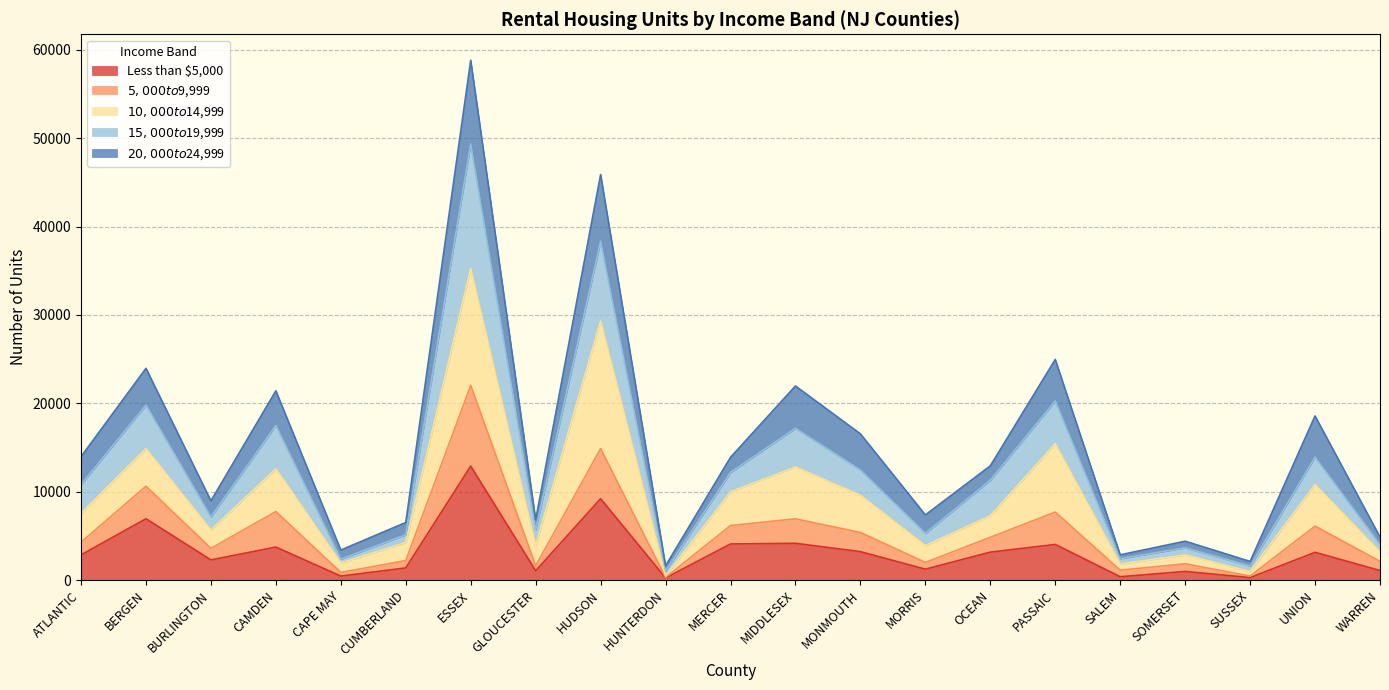

At which category is the sum across all series the highest?

ESSEX